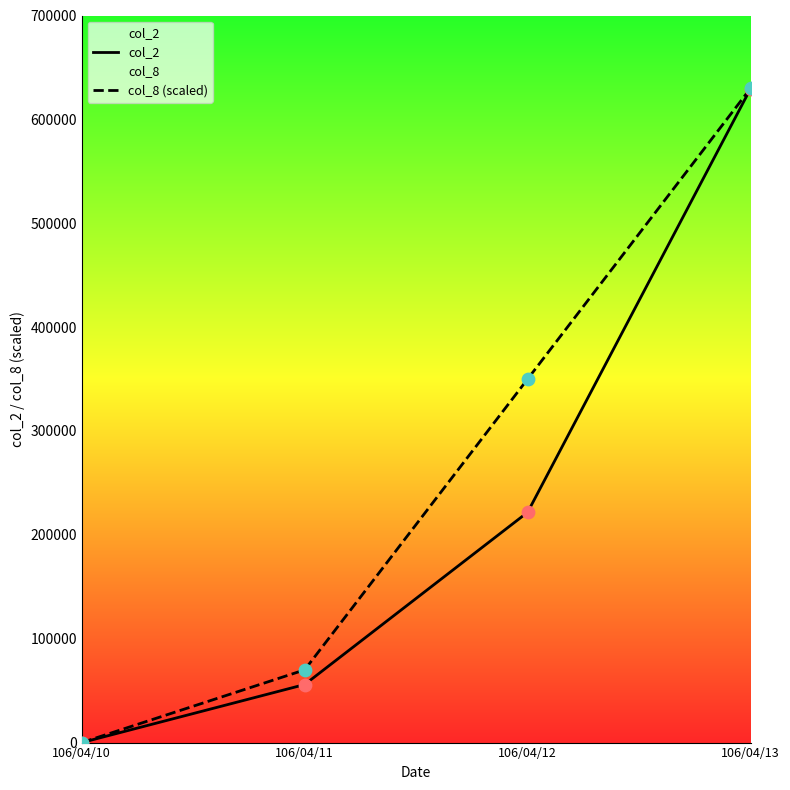

Which series reaches the maximum Y coordinate?

col_8 (scaled)